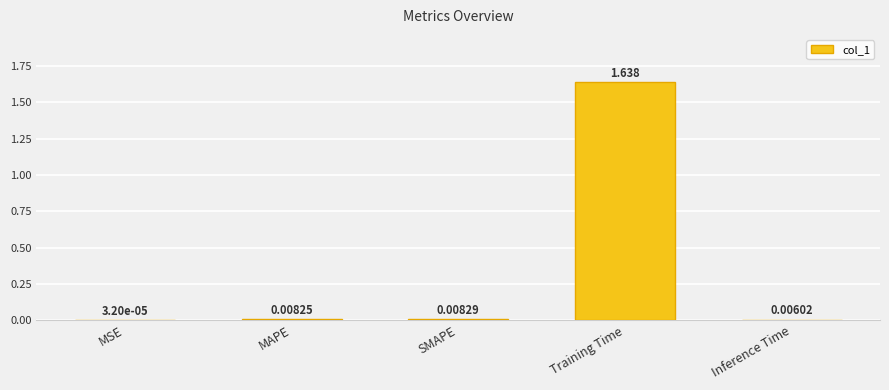

The chart shows a value of 2.9 at Training Time. True or false?

False